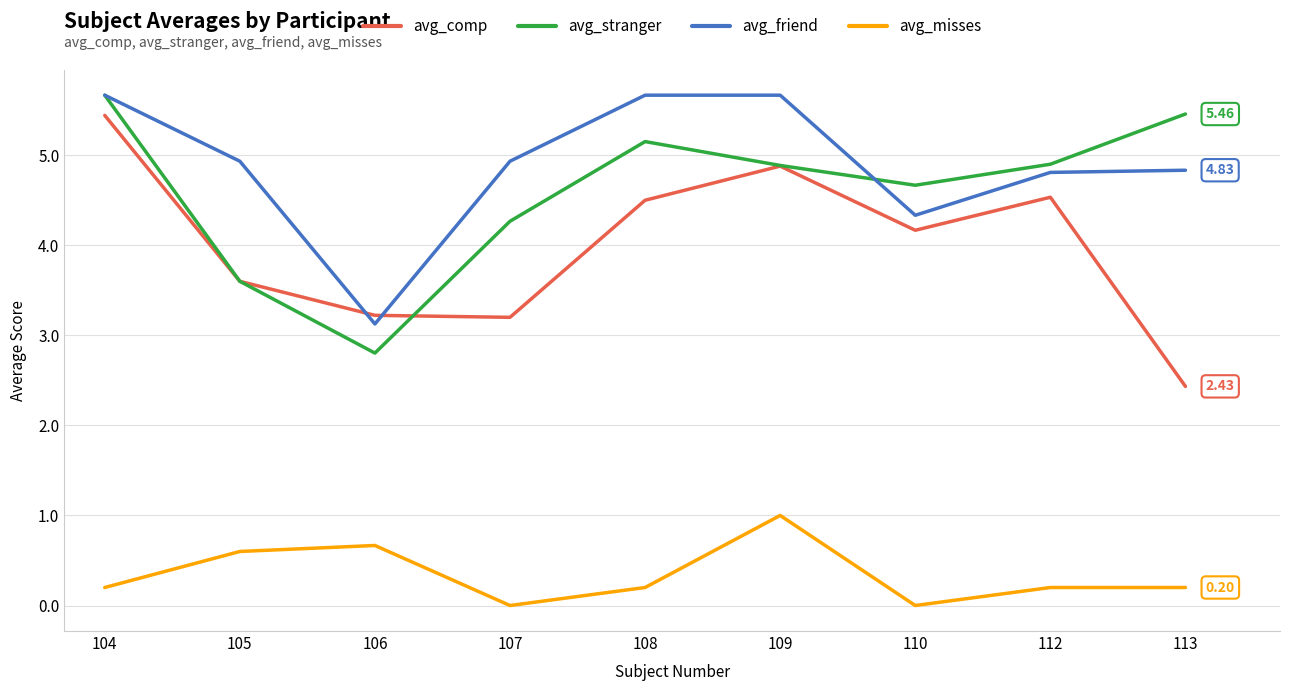

Reading left to right, what are all the values shown in this chart?

avg_comp: 5.4	3.6	3.2	3.2	4.5	4.9	4.2	4.5	2.4
avg_stranger: 5.7	3.6	2.8	4.3	5.2	4.9	4.7	4.9	5.5
avg_friend: 5.7	4.9	3.1	4.9	5.7	5.7	4.3	4.8	4.8
avg_misses: 0.2	0.6	0.7	0.0	0.2	1.0	0.0	0.2	0.2